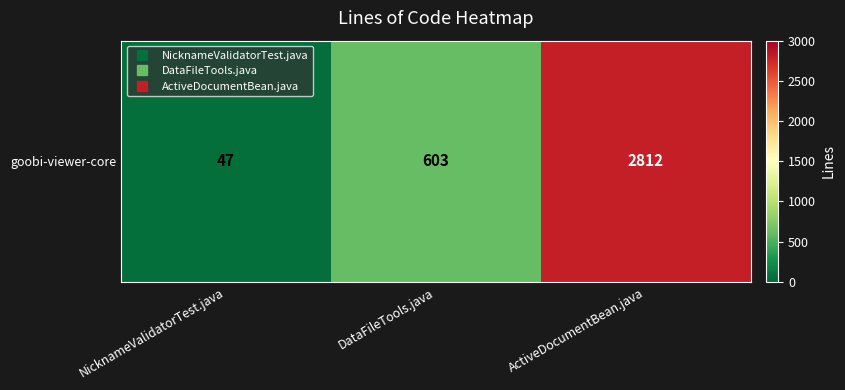

Rank the categories by value from highest to lowest.

ActiveDocumentBean.java, DataFileTools.java, NicknameValidatorTest.java